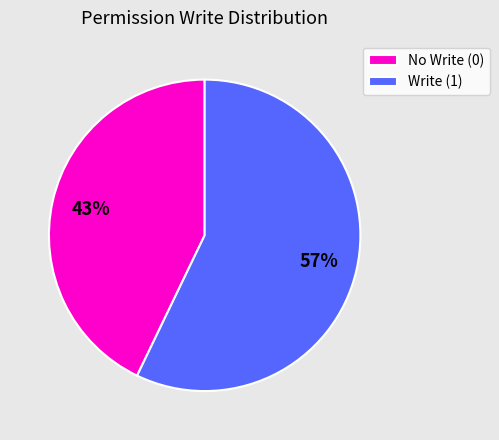

How many segments does this pie chart have?

2